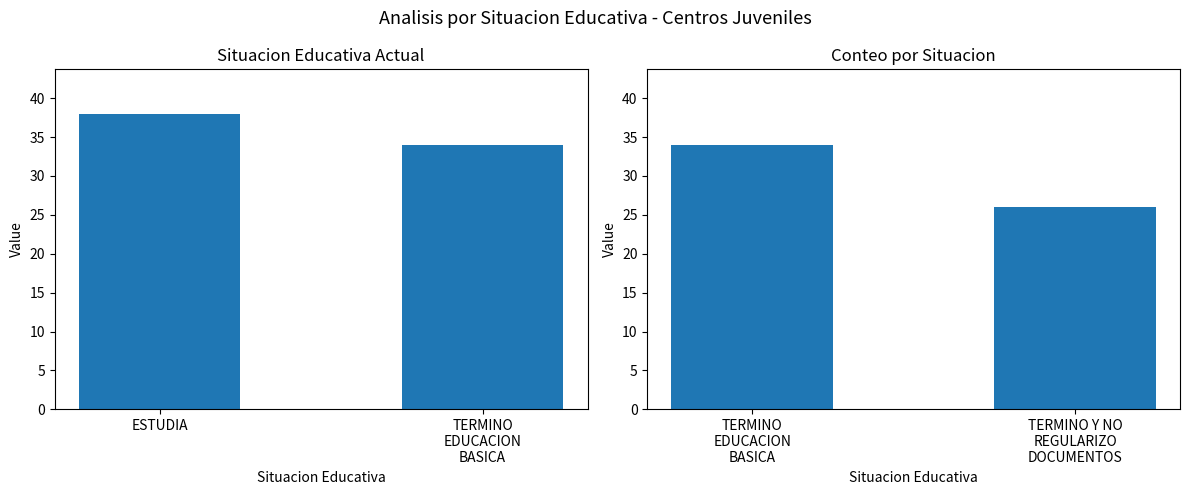

What is the label of the 2nd bar from the right?

TERMINO EDUCACION BASICA